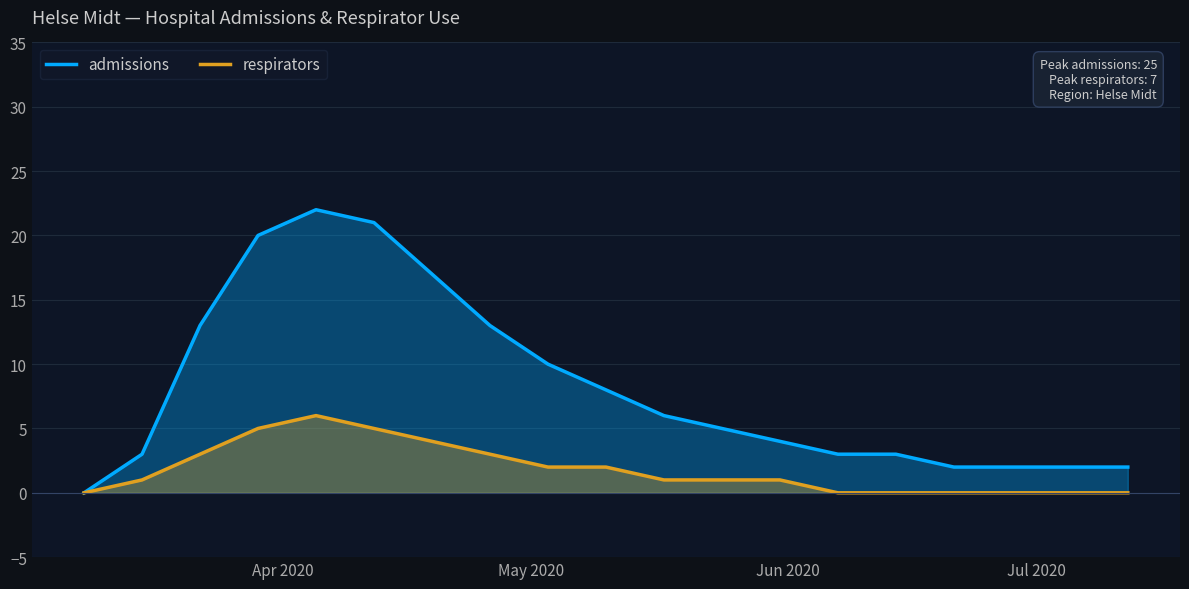

Which series has the largest total across all categories?

admissions